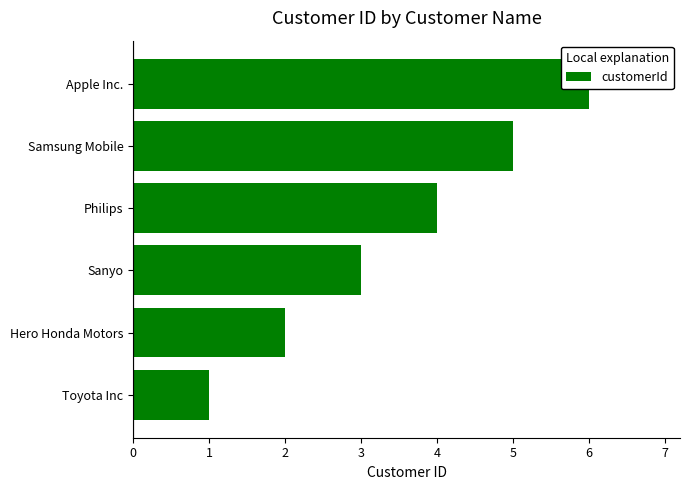

True or false: the data shows 1 at Toyota Inc.

True